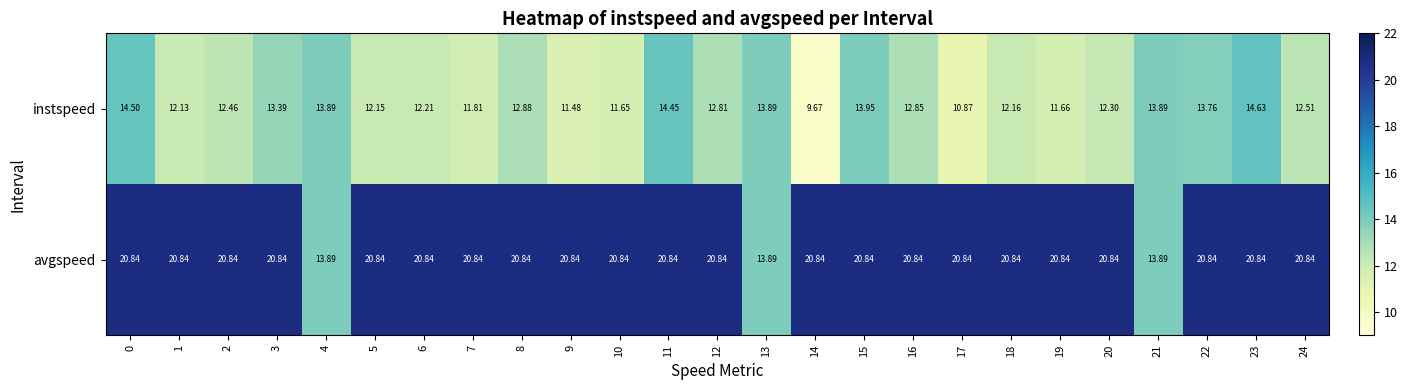

List the series in order of their peak value, lowest first.

instspeed, avgspeed